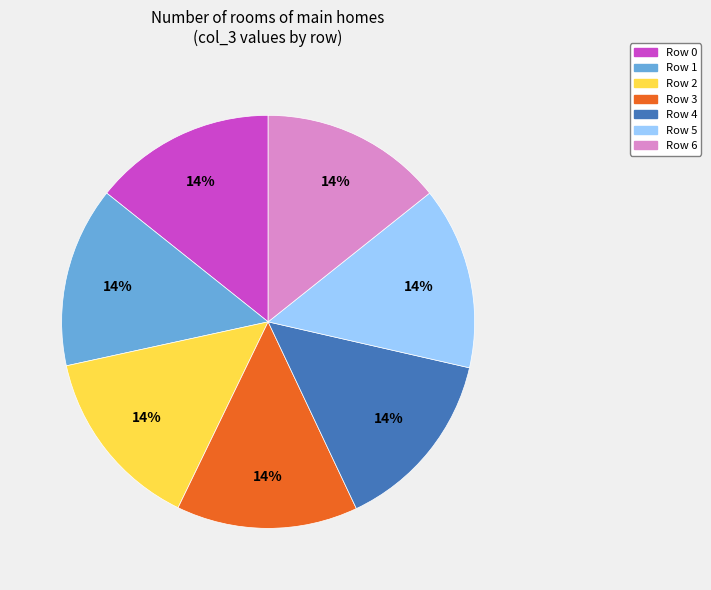

Is it true that Row 2 is 14% of the pie?

True